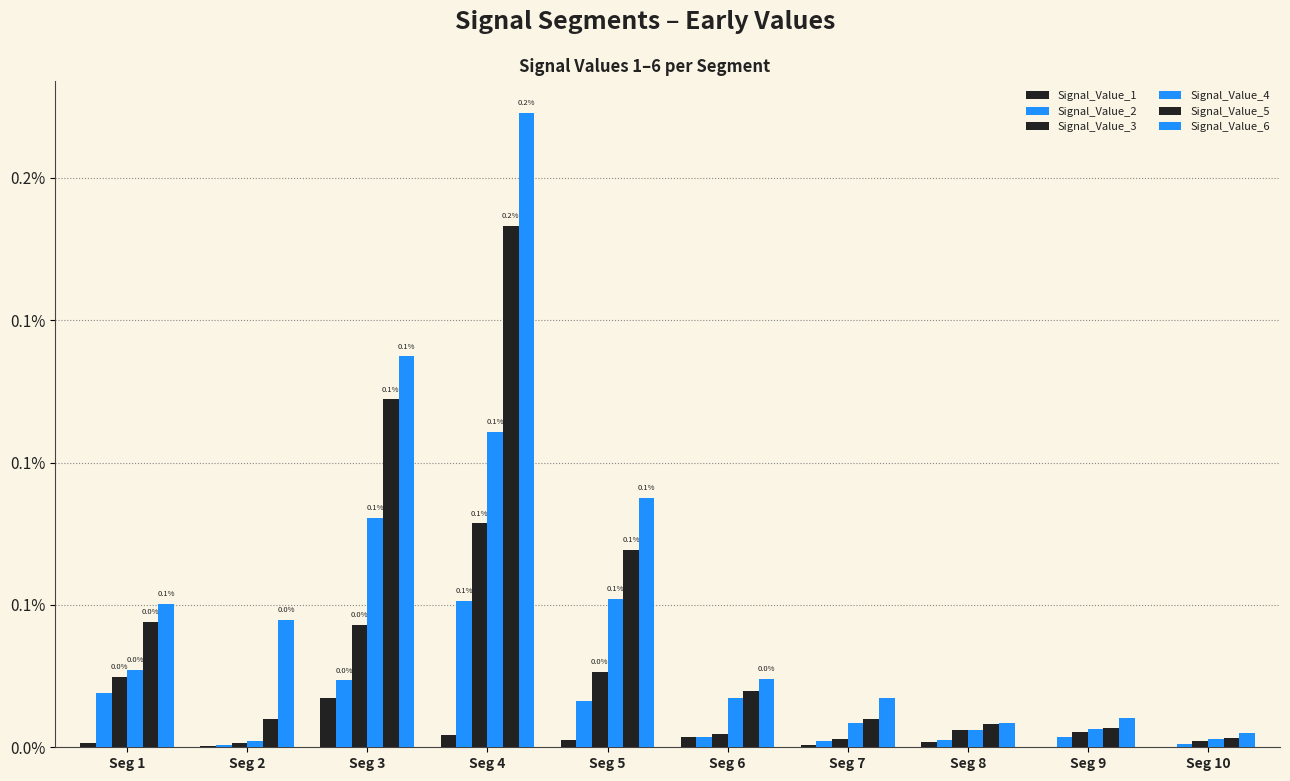

Are the bars grouped side by side (vs. stacked)?

Yes